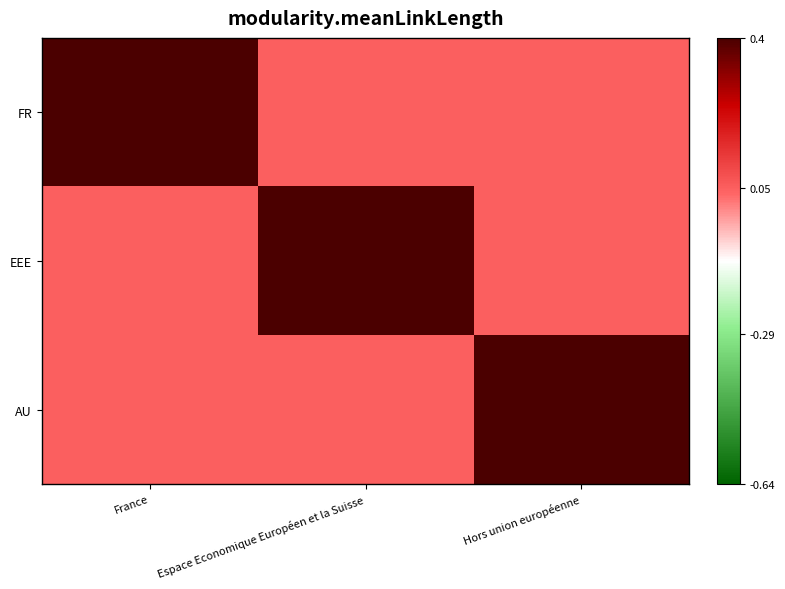

Rank the series at France from lowest to highest value.

EEE, AU, FR